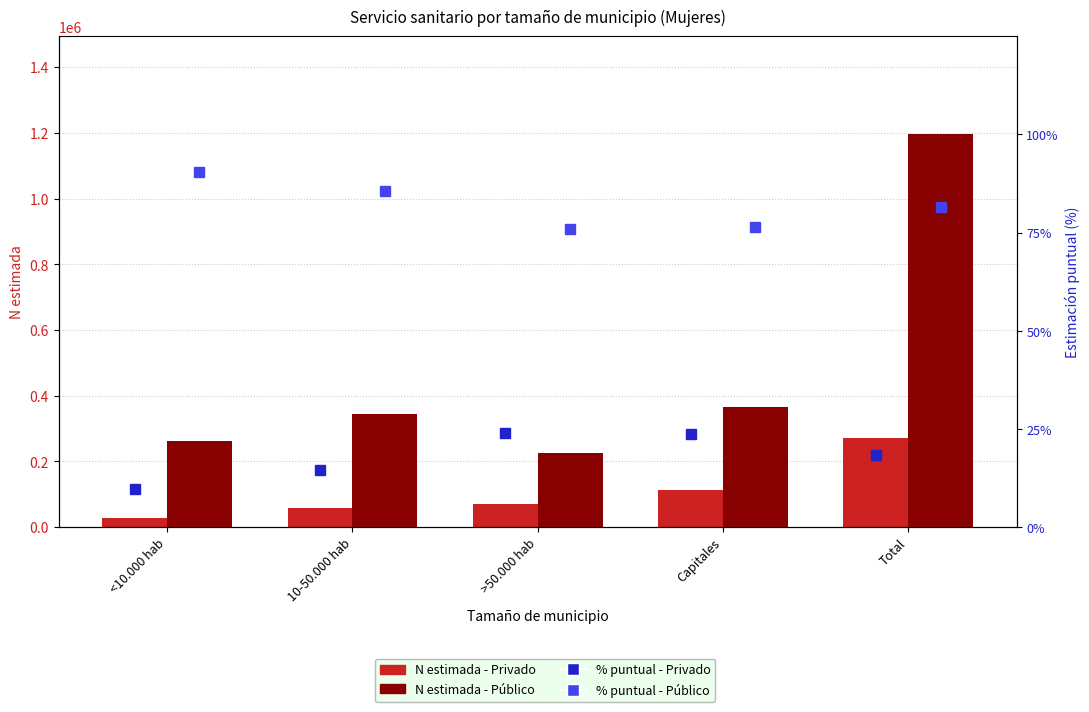

True or false: % puntual - Público has a value of 1.2 at >50.000 hab.

False